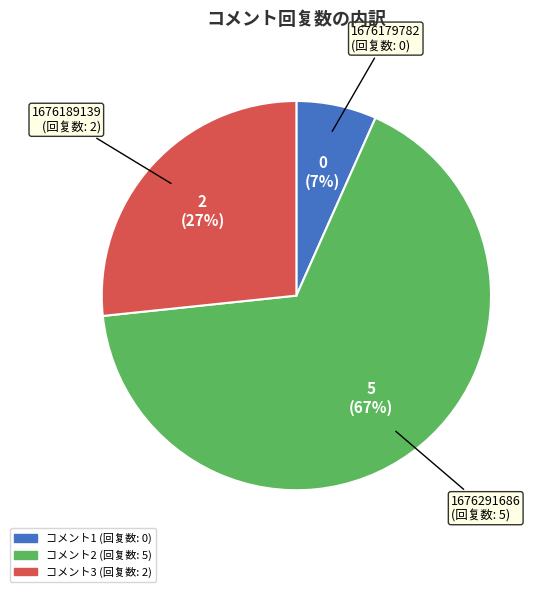

To the nearest percent, what is the average slice percentage?

33%